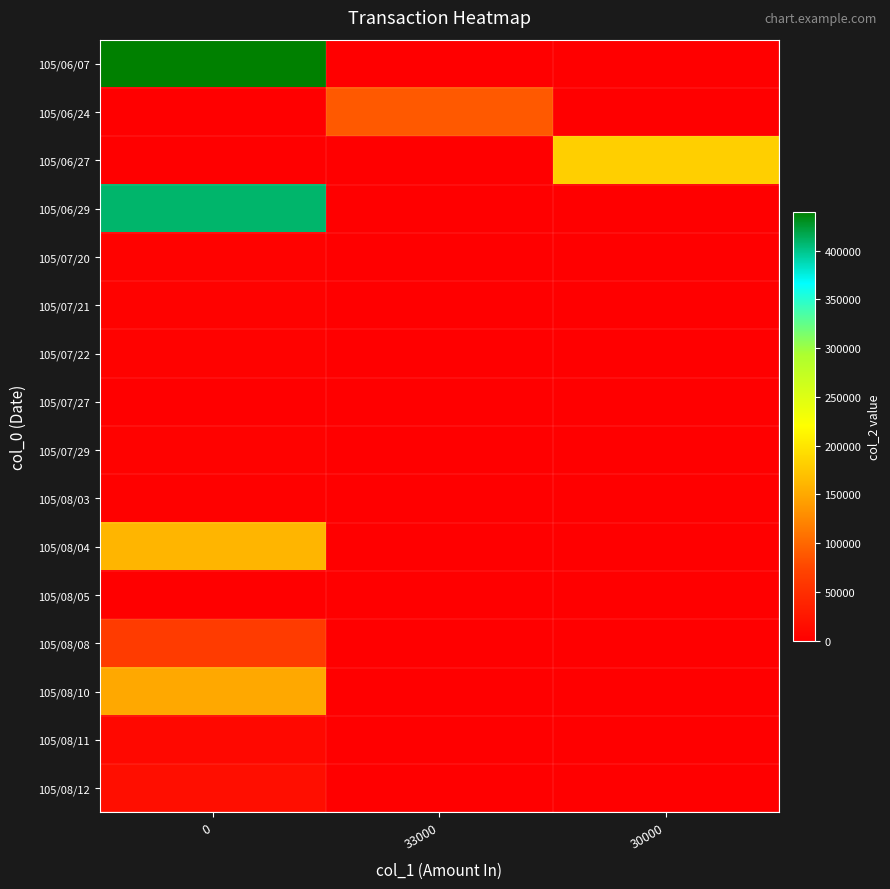

Reading left to right, transcribe all the data shown in this chart.

row_0: 0=440000	33000=0	30000=0
row_1: 0=0	33000=89000	30000=0
row_2: 0=0	33000=0	30000=182000
row_3: 0=409000	33000=0	30000=0
row_4: 0=3000	33000=0	30000=0
row_5: 0=3000	33000=0	30000=0
row_6: 0=3000	33000=0	30000=0
row_7: 0=1000	33000=0	30000=0
row_8: 0=3000	33000=0	30000=0
row_9: 0=2000	33000=0	30000=0
row_10: 0=160000	33000=0	30000=0
row_11: 0=1000	33000=0	30000=0
row_12: 0=64000	33000=0	30000=0
row_13: 0=150000	33000=0	30000=0
row_14: 0=9000	33000=0	30000=0
row_15: 0=16000	33000=0	30000=0